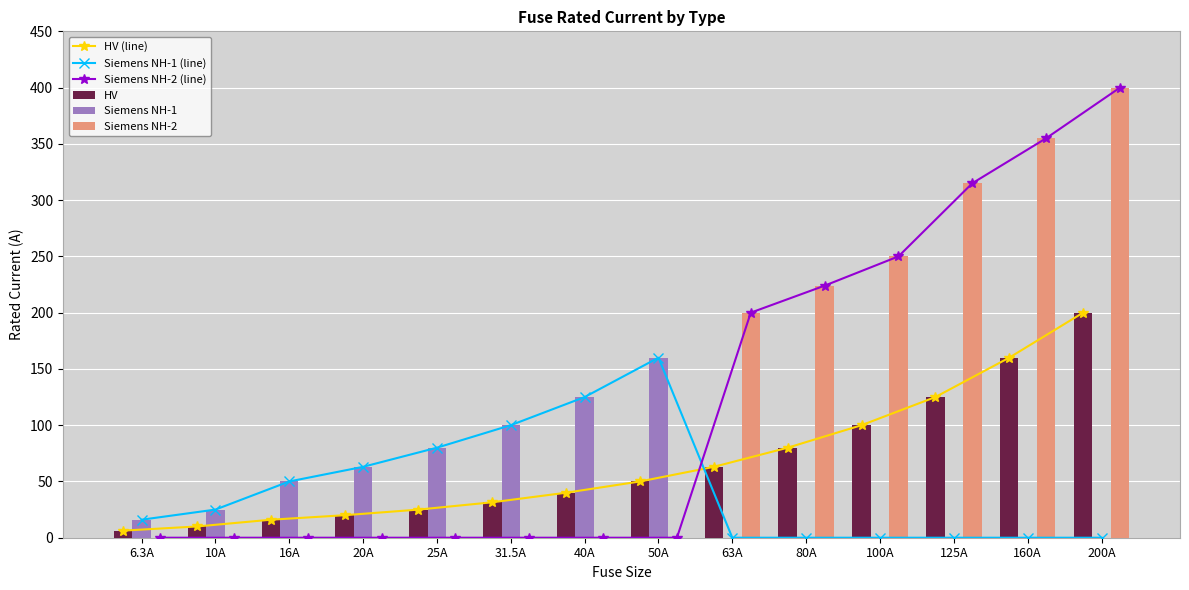

What is the difference between the maximum and minimum values in the Siemens NH-1 series?

160.0